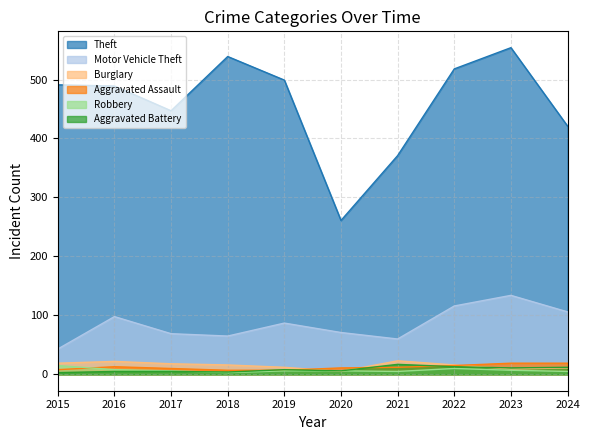

How many lines are shown in the chart?

6